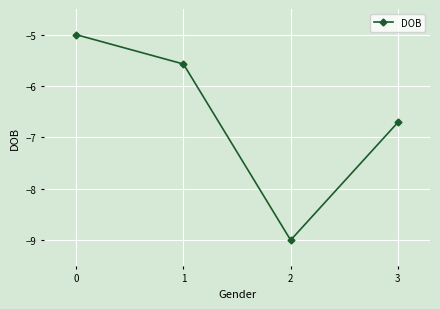

What is the value of the 4th point from the left?

-6.7